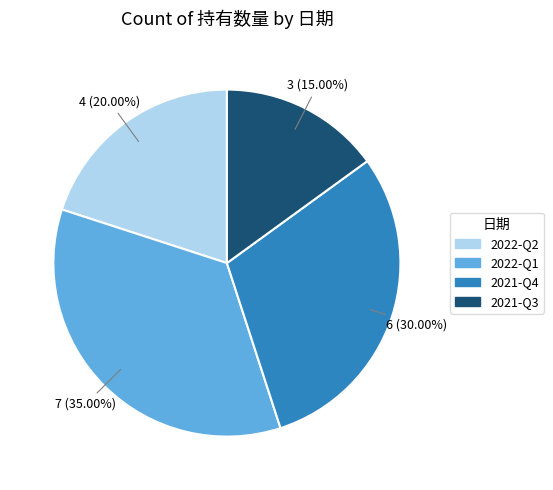

Which has a higher value, 2022-Q1 or 2021-Q4?

2022-Q1